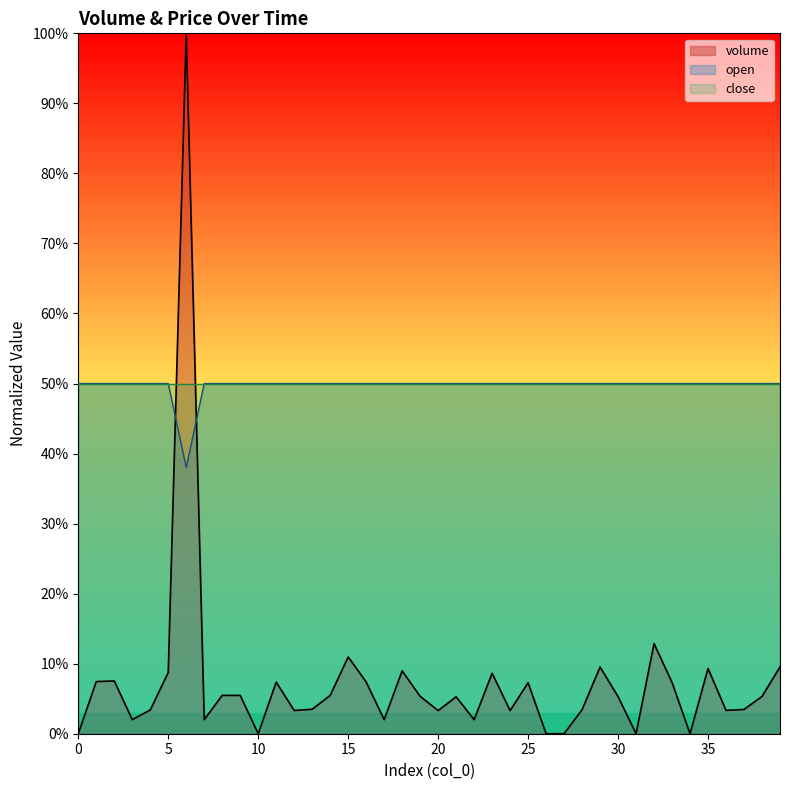

Between 7 and 15, which is larger?

15